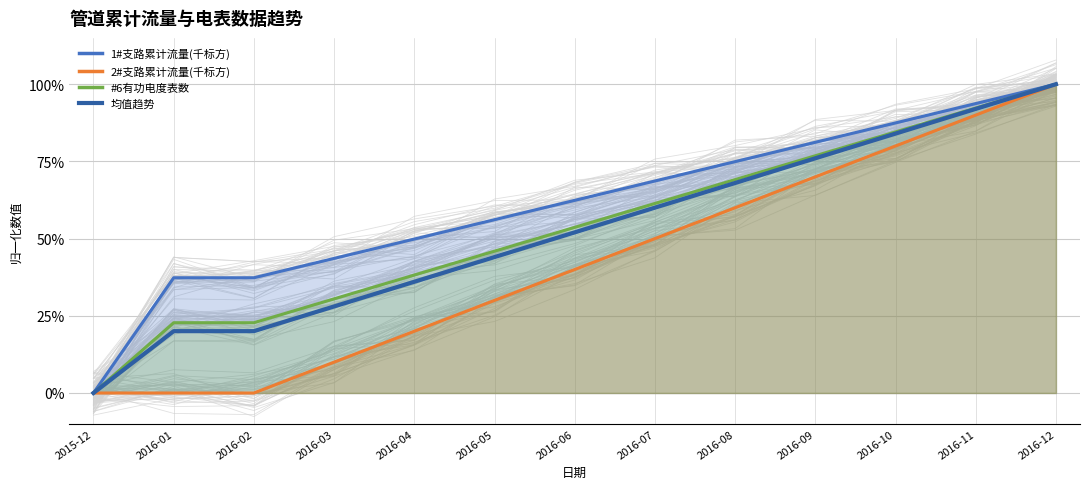

How many positive values are there?

12